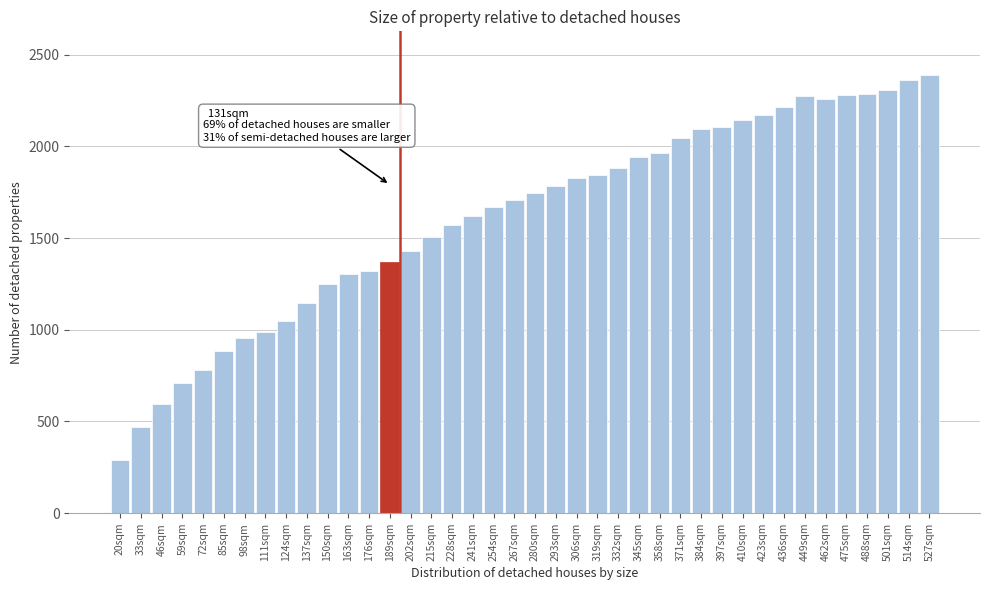

What is the approximate value at 215sqm, to the nearest 100?

1500